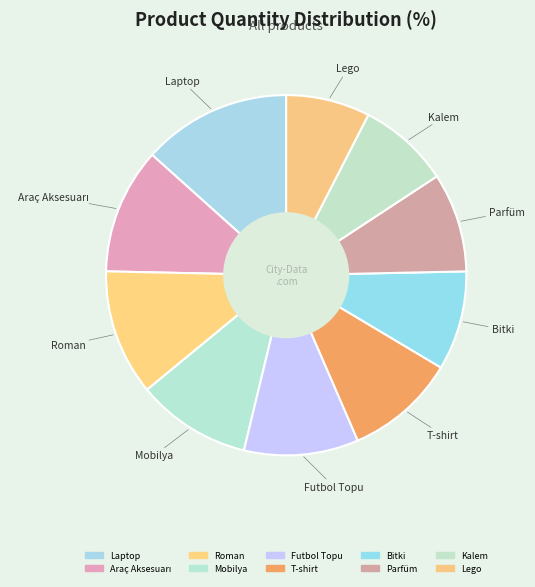

True or false: Laptop accounts for 22% of the total.

False